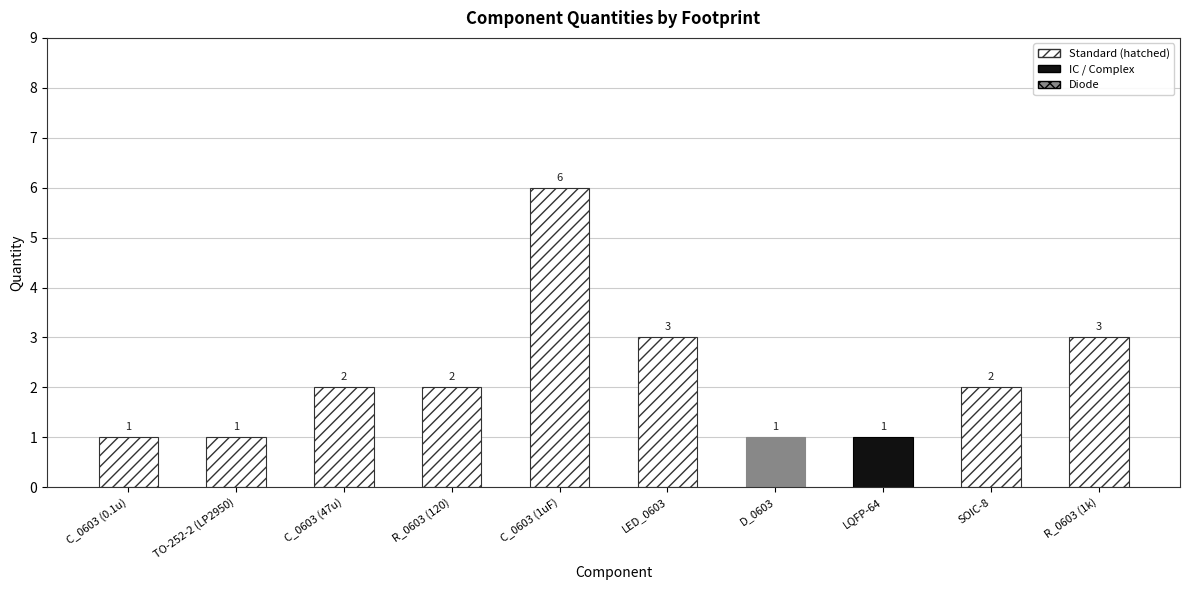

True or false: the data shows 1 at TO-252-2 (LP2950).

True